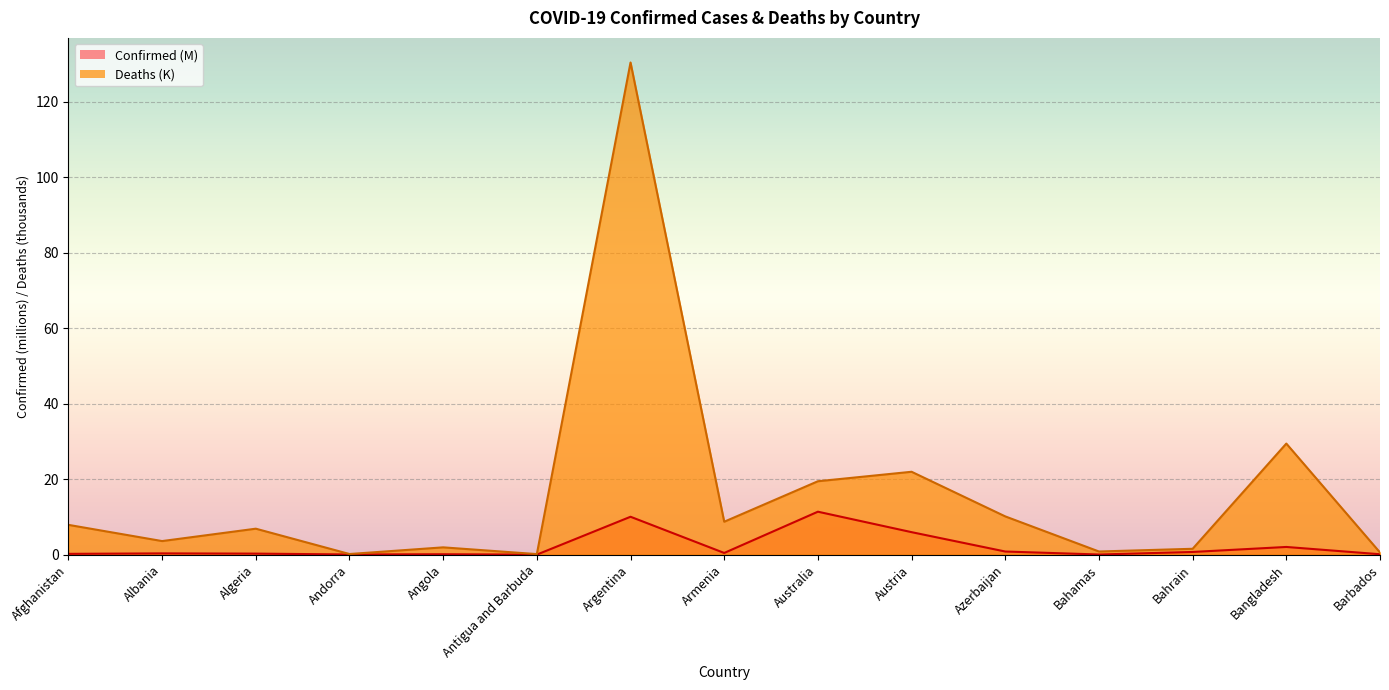

Reading left to right, what are all the values shown in this chart?

Confirmed: Afghanistan=0.2	Albania=0.3	Algeria=0.3	Andorra=0.0	Angola=0.1	Antigua and Barbuda=0.0	Argentina=10.0	Armenia=0.4	Australia=11.4	Austria=6.0	Azerbaijan=0.8	Bahamas=0.0	Bahrain=0.7	Bangladesh=2.0	Barbados=0.1
Deaths: Afghanistan=7.9	Albania=3.6	Algeria=6.9	Andorra=0.2	Angola=1.9	Antigua and Barbuda=0.1	Argentina=130.5	Armenia=8.7	Australia=19.5	Austria=22.0	Azerbaijan=10.1	Bahamas=0.8	Bahrain=1.6	Bangladesh=29.4	Barbados=0.6